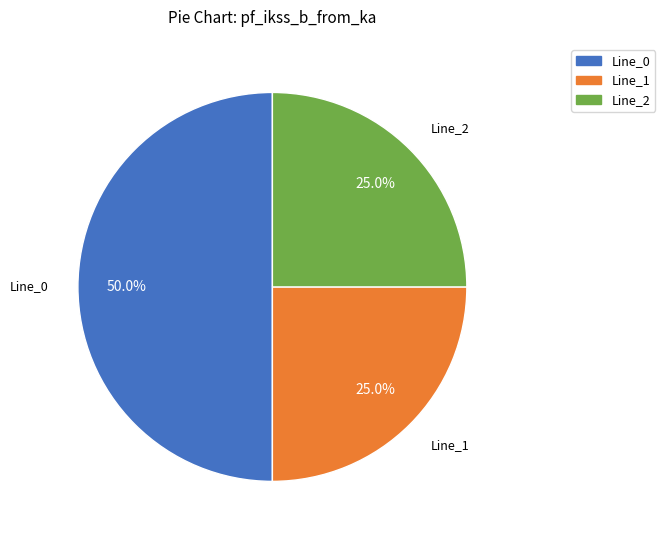

To the nearest percent, what is the combined percentage of Line_0 and Line_2?

75%